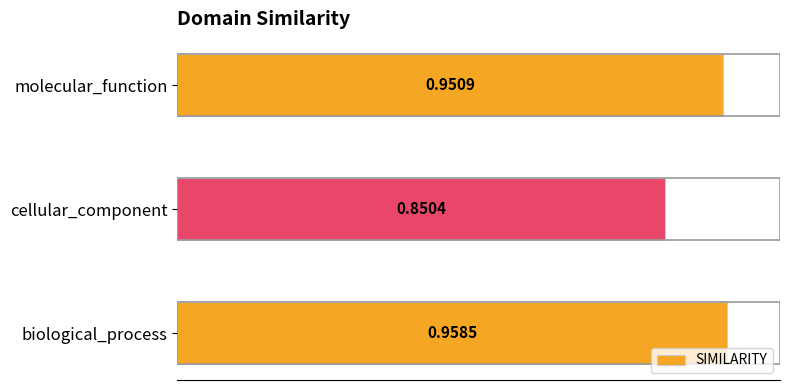

What is the difference between the maximum and minimum values?

0.1